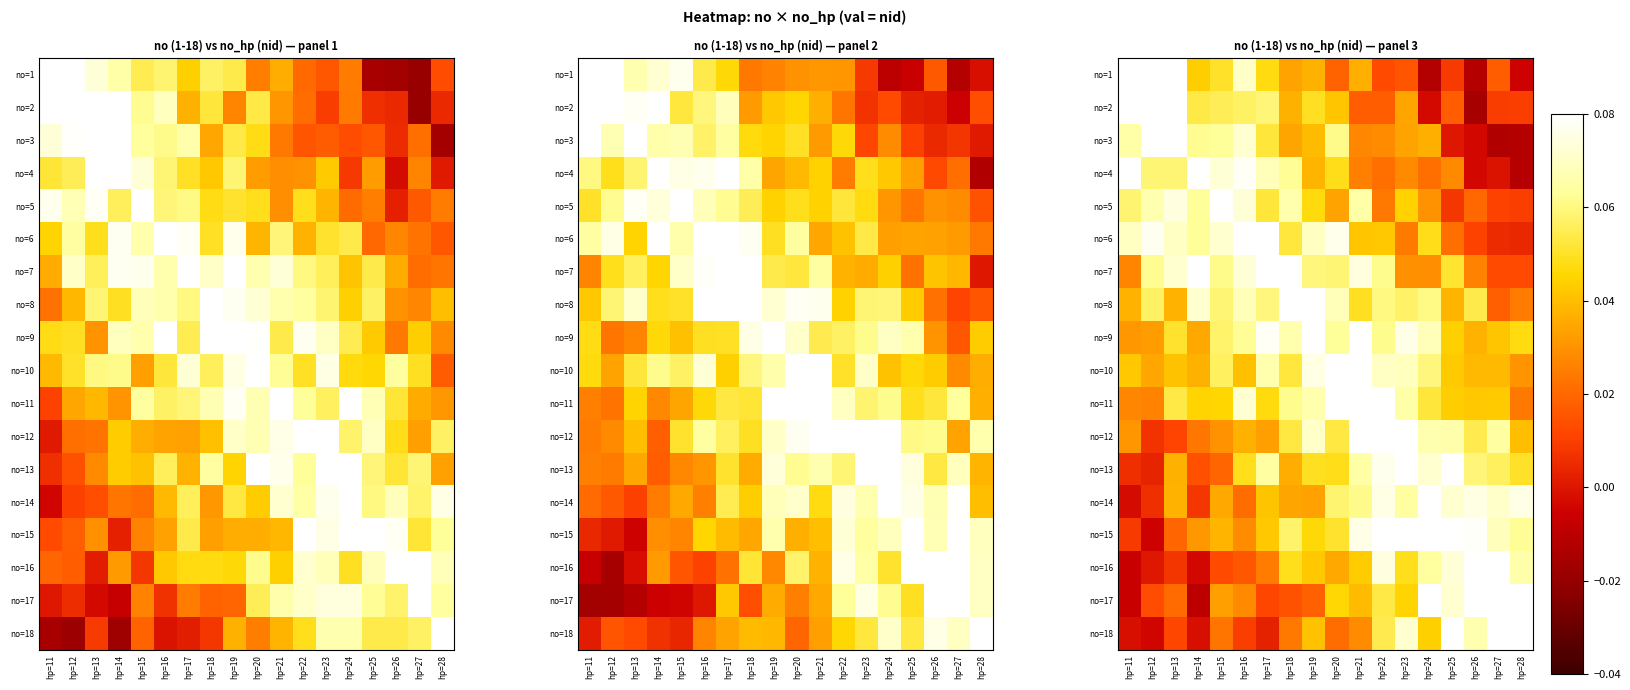

Reading right to left, what are all the values shown in this chart?

row_0: hp=28=-0.0	hp=27=0.0	hp=26=-0.0	hp=25=0.0	hp=24=-0.0	hp=23=0.0	hp=22=0.0	hp=21=0.0	hp=20=0.0	hp=19=0.0	hp=18=0.0	hp=17=0.0	hp=16=0.1	hp=15=0.1	hp=14=0.0	hp=13=0.1	hp=12=0.1	hp=11=0.1
row_1: hp=28=0.0	hp=27=0.0	hp=26=-0.0	hp=25=0.0	hp=24=-0.0	hp=23=0.0	hp=22=0.0	hp=21=0.0	hp=20=0.0	hp=19=0.0	hp=18=0.0	hp=17=0.1	hp=16=0.1	hp=15=0.1	hp=14=0.1	hp=13=0.1	hp=12=0.1	hp=11=0.1
row_2: hp=28=-0.0	hp=27=-0.0	hp=26=-0.0	hp=25=0.0	hp=24=0.0	hp=23=0.0	hp=22=0.0	hp=21=0.0	hp=20=0.1	hp=19=0.0	hp=18=0.0	hp=17=0.1	hp=16=0.1	hp=15=0.1	hp=14=0.1	hp=13=0.1	hp=12=0.1	hp=11=0.1
row_3: hp=28=-0.0	hp=27=-0.0	hp=26=-0.0	hp=25=0.0	hp=24=0.0	hp=23=0.0	hp=22=0.0	hp=21=0.0	hp=20=0.0	hp=19=0.0	hp=18=0.1	hp=17=0.1	hp=16=0.1	hp=15=0.1	hp=14=0.1	hp=13=0.1	hp=12=0.1	hp=11=0.1
row_4: hp=28=0.0	hp=27=0.0	hp=26=0.0	hp=25=0.0	hp=24=0.0	hp=23=0.0	hp=22=0.0	hp=21=0.1	hp=20=0.0	hp=19=0.0	hp=18=0.1	hp=17=0.1	hp=16=0.1	hp=15=0.1	hp=14=0.1	hp=13=0.1	hp=12=0.1	hp=11=0.1
row_5: hp=28=0.0	hp=27=0.0	hp=26=0.0	hp=25=0.0	hp=24=0.0	hp=23=0.0	hp=22=0.0	hp=21=0.0	hp=20=0.1	hp=19=0.1	hp=18=0.1	hp=17=0.1	hp=16=0.1	hp=15=0.1	hp=14=0.1	hp=13=0.1	hp=12=0.1	hp=11=0.1
row_6: hp=28=0.0	hp=27=0.0	hp=26=0.0	hp=25=0.1	hp=24=0.0	hp=23=0.0	hp=22=0.1	hp=21=0.1	hp=20=0.1	hp=19=0.1	hp=18=0.1	hp=17=0.1	hp=16=0.1	hp=15=0.1	hp=14=0.1	hp=13=0.1	hp=12=0.1	hp=11=0.0
row_7: hp=28=0.0	hp=27=0.0	hp=26=0.1	hp=25=0.0	hp=24=0.1	hp=23=0.1	hp=22=0.1	hp=21=0.0	hp=20=0.1	hp=19=0.1	hp=18=0.1	hp=17=0.1	hp=16=0.1	hp=15=0.1	hp=14=0.1	hp=13=0.0	hp=12=0.1	hp=11=0.0
row_8: hp=28=0.0	hp=27=0.0	hp=26=0.0	hp=25=0.0	hp=24=0.1	hp=23=0.1	hp=22=0.1	hp=21=0.1	hp=20=0.1	hp=19=0.1	hp=18=0.1	hp=17=0.1	hp=16=0.1	hp=15=0.1	hp=14=0.0	hp=13=0.1	hp=12=0.0	hp=11=0.0
row_9: hp=28=0.0	hp=27=0.0	hp=26=0.0	hp=25=0.0	hp=24=0.1	hp=23=0.1	hp=22=0.1	hp=21=0.1	hp=20=0.1	hp=19=0.1	hp=18=0.1	hp=17=0.1	hp=16=0.0	hp=15=0.1	hp=14=0.0	hp=13=0.0	hp=12=0.0	hp=11=0.0
row_10: hp=28=0.0	hp=27=0.0	hp=26=0.0	hp=25=0.0	hp=24=0.1	hp=23=0.1	hp=22=0.1	hp=21=0.1	hp=20=0.1	hp=19=0.1	hp=18=0.1	hp=17=0.0	hp=16=0.1	hp=15=0.0	hp=14=0.0	hp=13=0.1	hp=12=0.0	hp=11=0.0
row_11: hp=28=0.0	hp=27=0.1	hp=26=0.1	hp=25=0.1	hp=24=0.1	hp=23=0.1	hp=22=0.1	hp=21=0.1	hp=20=0.1	hp=19=0.1	hp=18=0.1	hp=17=0.0	hp=16=0.0	hp=15=0.0	hp=14=0.0	hp=13=0.0	hp=12=0.0	hp=11=0.0
row_12: hp=28=0.1	hp=27=0.1	hp=26=0.1	hp=25=0.1	hp=24=0.1	hp=23=0.1	hp=22=0.1	hp=21=0.1	hp=20=0.0	hp=19=0.0	hp=18=0.0	hp=17=0.1	hp=16=0.0	hp=15=0.0	hp=14=0.0	hp=13=0.0	hp=12=0.0	hp=11=0.0
row_13: hp=28=0.1	hp=27=0.1	hp=26=0.1	hp=25=0.1	hp=24=0.1	hp=23=0.1	hp=22=0.1	hp=21=0.1	hp=20=0.1	hp=19=0.0	hp=18=0.0	hp=17=0.0	hp=16=0.0	hp=15=0.0	hp=14=0.0	hp=13=0.0	hp=12=0.0	hp=11=-0.0
row_14: hp=28=0.1	hp=27=0.1	hp=26=0.1	hp=25=0.1	hp=24=0.1	hp=23=0.1	hp=22=0.1	hp=21=0.1	hp=20=0.1	hp=19=0.0	hp=18=0.1	hp=17=0.0	hp=16=0.0	hp=15=0.0	hp=14=0.0	hp=13=0.0	hp=12=-0.0	hp=11=0.0
row_15: hp=28=0.1	hp=27=0.1	hp=26=0.1	hp=25=0.1	hp=24=0.1	hp=23=0.0	hp=22=0.1	hp=21=0.0	hp=20=0.0	hp=19=0.0	hp=18=0.0	hp=17=0.0	hp=16=0.0	hp=15=0.0	hp=14=-0.0	hp=13=0.0	hp=12=0.0	hp=11=-0.0
row_16: hp=28=0.1	hp=27=0.1	hp=26=0.1	hp=25=0.1	hp=24=0.1	hp=23=0.0	hp=22=0.1	hp=21=0.0	hp=20=0.0	hp=19=0.0	hp=18=0.0	hp=17=0.0	hp=16=0.0	hp=15=0.0	hp=14=-0.0	hp=13=0.0	hp=12=0.0	hp=11=-0.0
row_17: hp=28=0.1	hp=27=0.1	hp=26=0.1	hp=25=0.1	hp=24=0.0	hp=23=0.1	hp=22=0.1	hp=21=0.0	hp=20=0.0	hp=19=0.0	hp=18=0.0	hp=17=0.0	hp=16=0.0	hp=15=0.0	hp=14=-0.0	hp=13=0.0	hp=12=-0.0	hp=11=-0.0